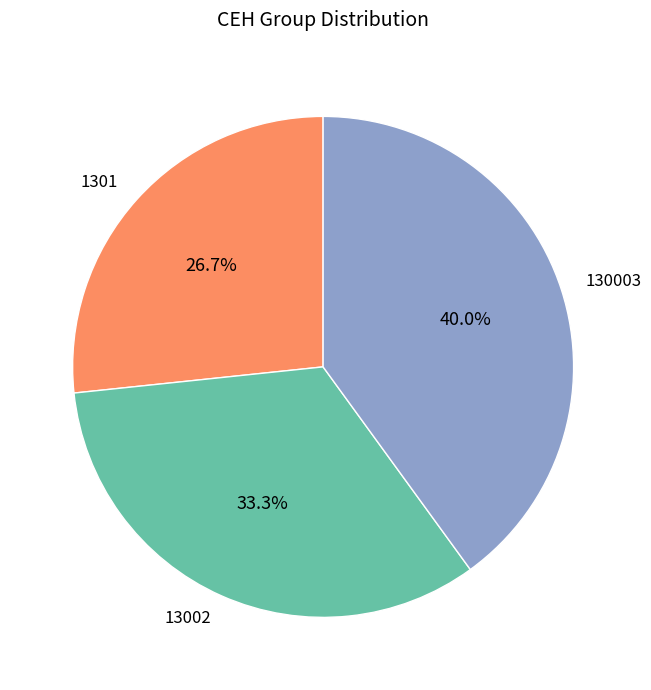

Between 130003 and 1301, which is larger?

130003